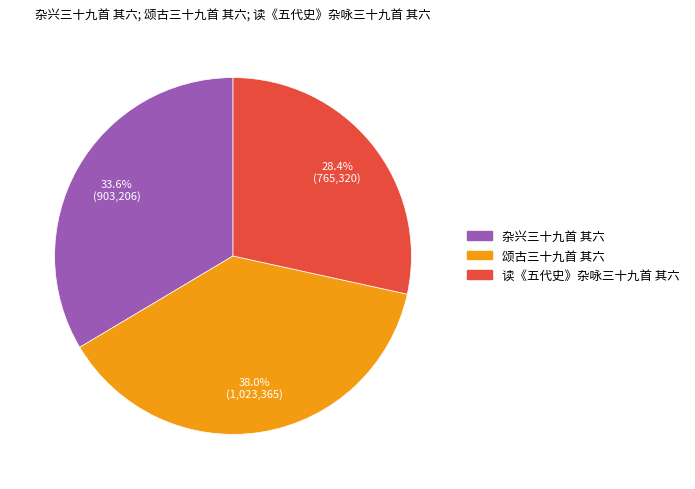

Which has a higher value, 读《五代史》杂咏三十九首 其六 or 杂兴三十九首 其六?

杂兴三十九首 其六